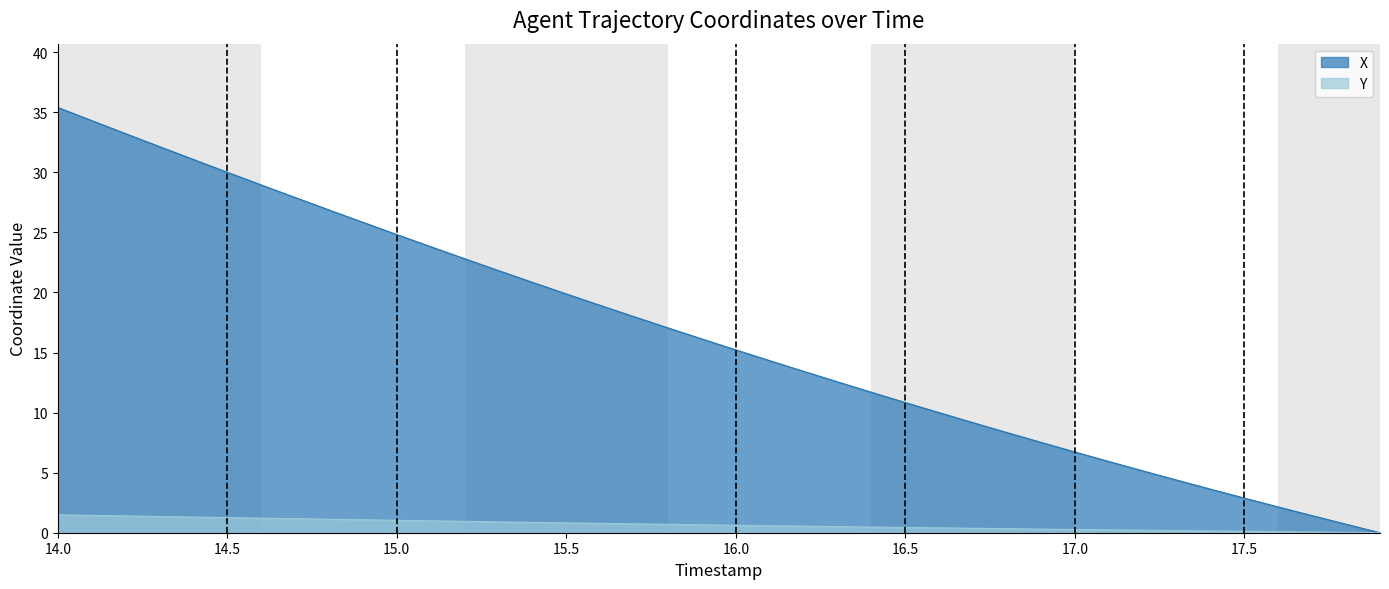

Read the Y value at 17.6.

0.1